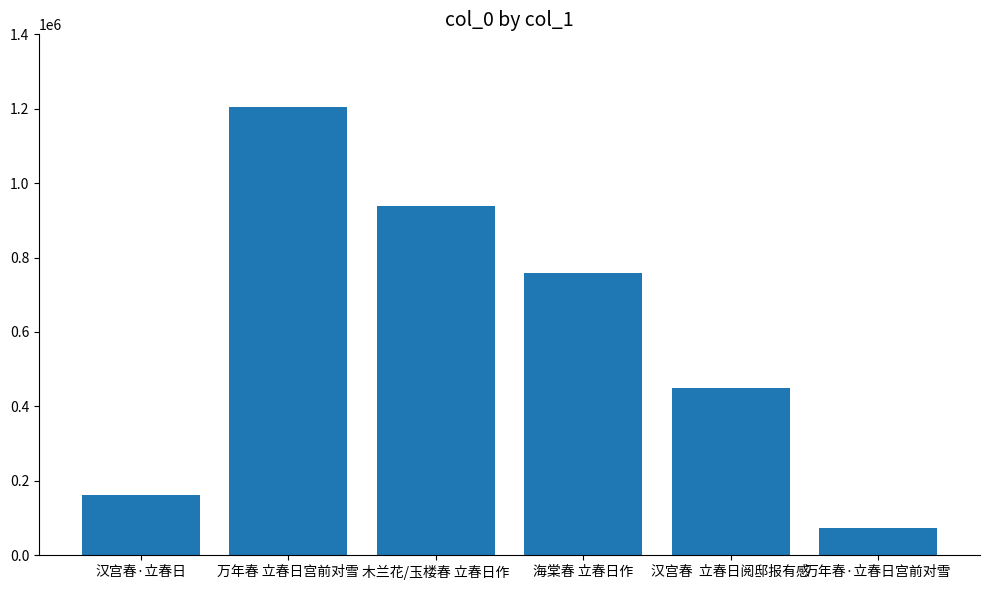

What is the change in value from 木兰花/玉楼春 立春日作 to 万年春·立春日宫前对雪?

-864334